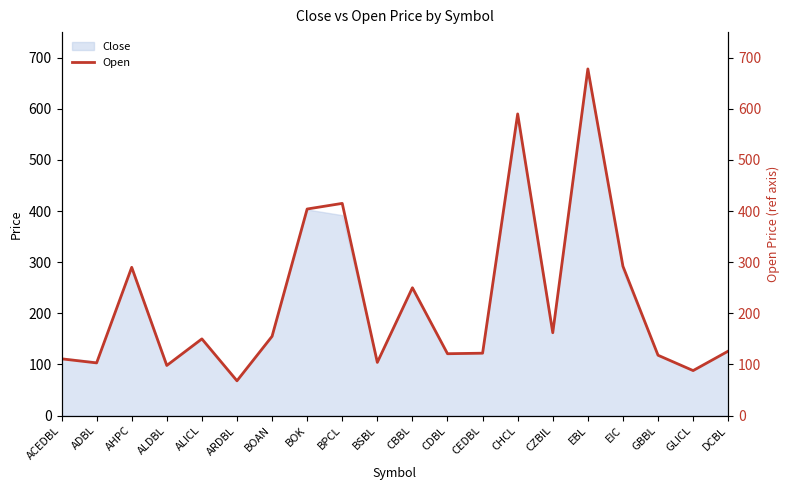

What is the minimum value for Open?

68